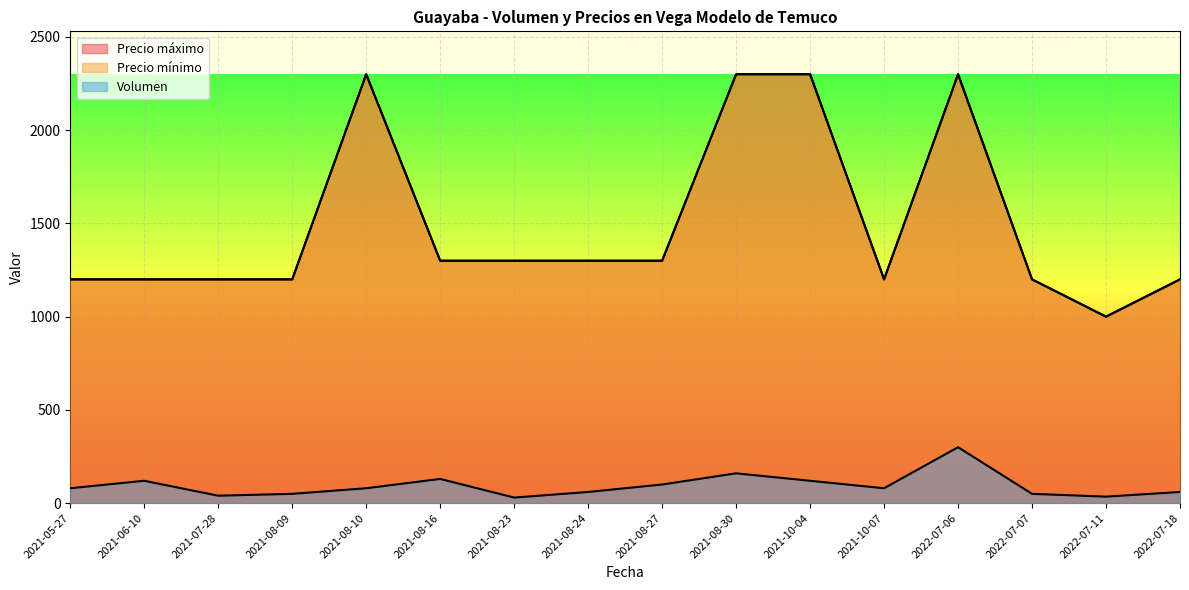

Reading right to left, transcribe all the data shown in this chart.

Volumen: 2022-07-18=60	2022-07-11=35	2022-07-07=50	2022-07-06=300	2021-10-07=80	2021-10-04=120	2021-08-30=160	2021-08-27=100	2021-08-24=60	2021-08-23=30	2021-08-16=130	2021-08-10=80	2021-08-09=50	2021-07-28=40	2021-06-10=120	2021-05-27=80
Precio mínimo: 2022-07-18=1200	2022-07-11=1000	2022-07-07=1200	2022-07-06=2300	2021-10-07=1200	2021-10-04=2300	2021-08-30=2300	2021-08-27=1300	2021-08-24=1300	2021-08-23=1300	2021-08-16=1300	2021-08-10=2300	2021-08-09=1200	2021-07-28=1200	2021-06-10=1200	2021-05-27=1200
Precio máximo: 2022-07-18=1200	2022-07-11=1000	2022-07-07=1200	2022-07-06=2300	2021-10-07=1200	2021-10-04=2300	2021-08-30=2300	2021-08-27=1300	2021-08-24=1300	2021-08-23=1300	2021-08-16=1300	2021-08-10=2300	2021-08-09=1200	2021-07-28=1200	2021-06-10=1200	2021-05-27=1200